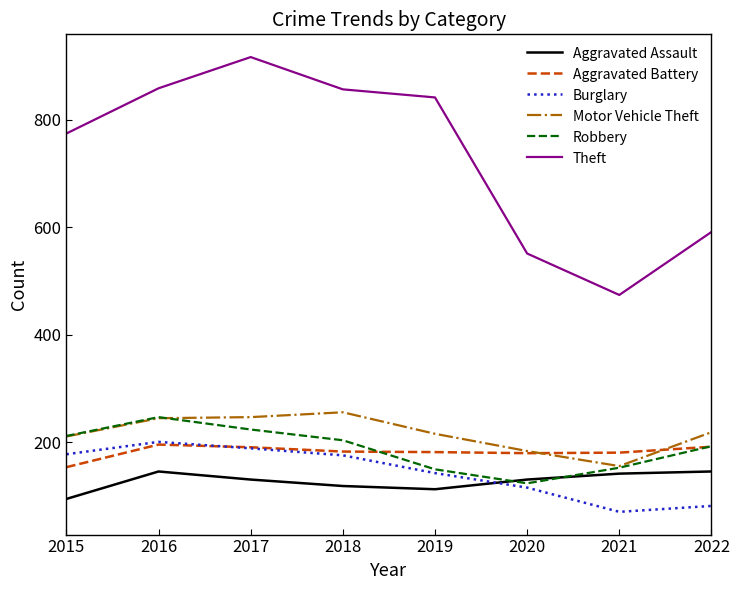

Is this an area chart (filled region under the line)?

No